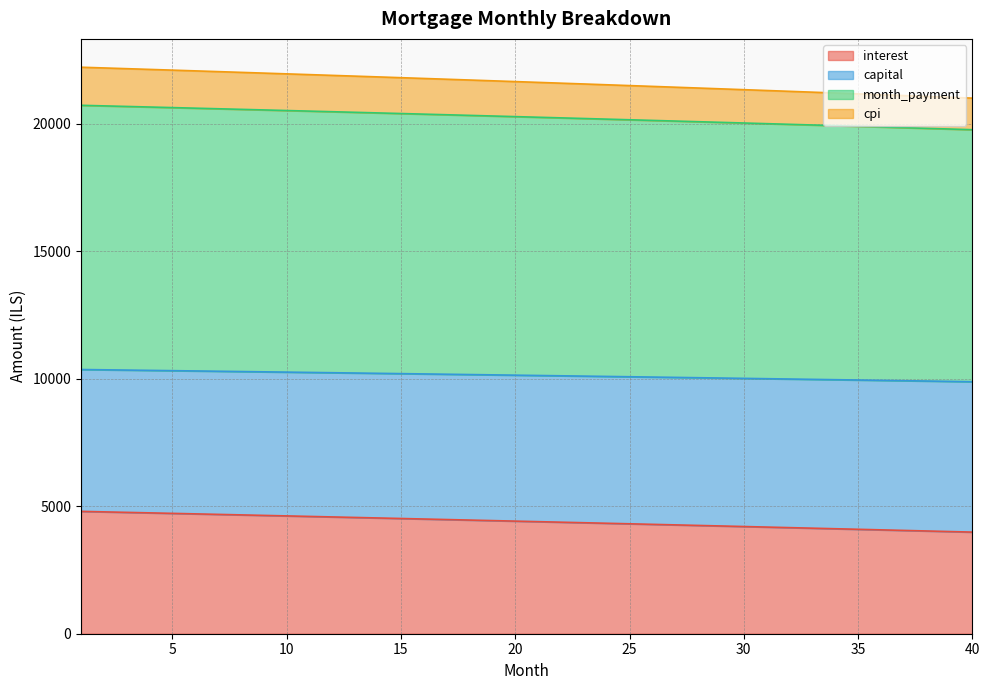

What is the lowest value of the interest series?

3985.4